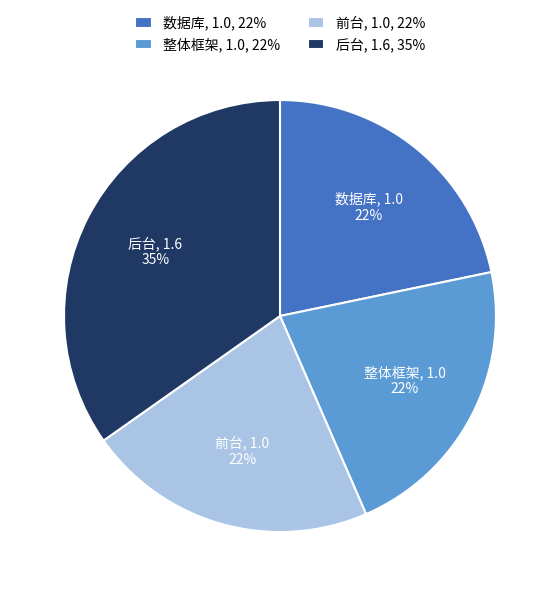

Do 整体框架, 1.0, 22% and 后台, 1.6, 35% together represent more than half of the pie?

Yes